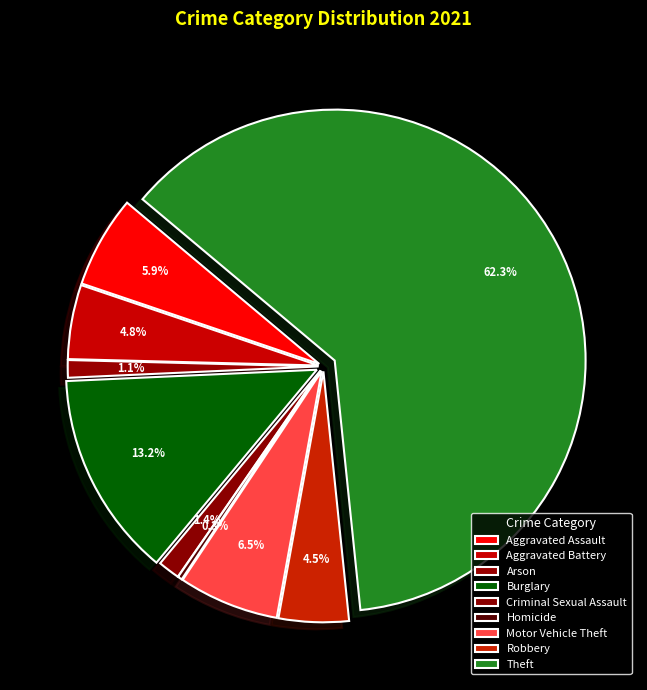

Count the number of slices in the pie.

9